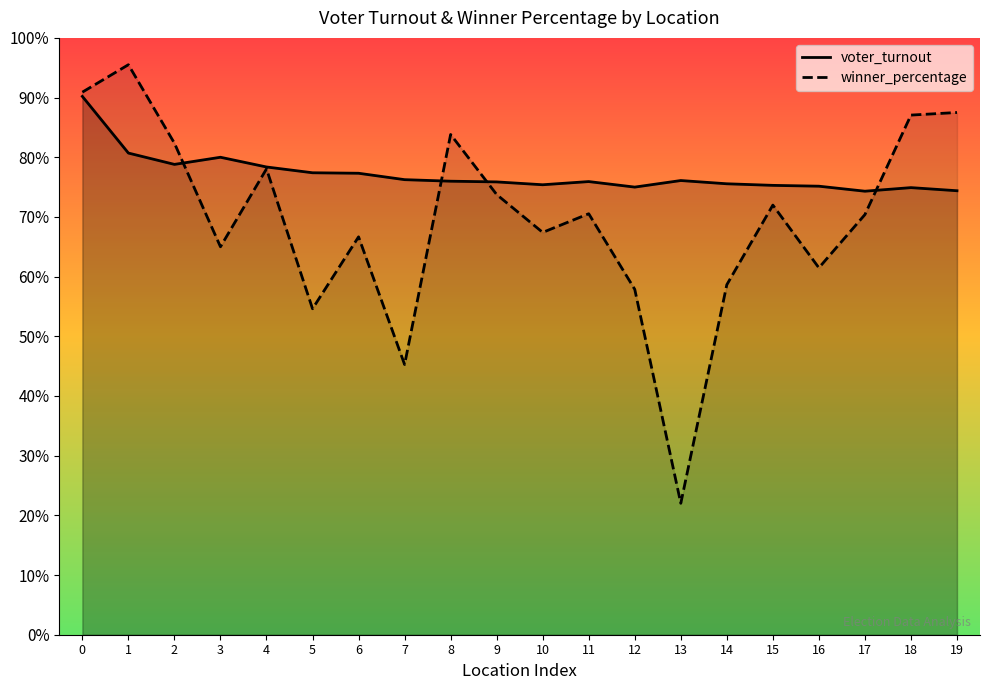

Reading left to right, what are all the values shown in this chart?

voter_turnout: 90.2	80.7	78.8	80.0	78.4	77.4	77.3	76.2	76.0	75.9	75.4	75.9	75.0	76.1	75.6	75.3	75.2	74.3	74.9	74.4
winner_percentage: 90.9	95.5	82.4	65.0	78.0	54.6	66.7	45.3	83.8	73.8	67.4	70.5	57.9	22.0	58.6	72.0	61.5	70.4	87.1	87.5